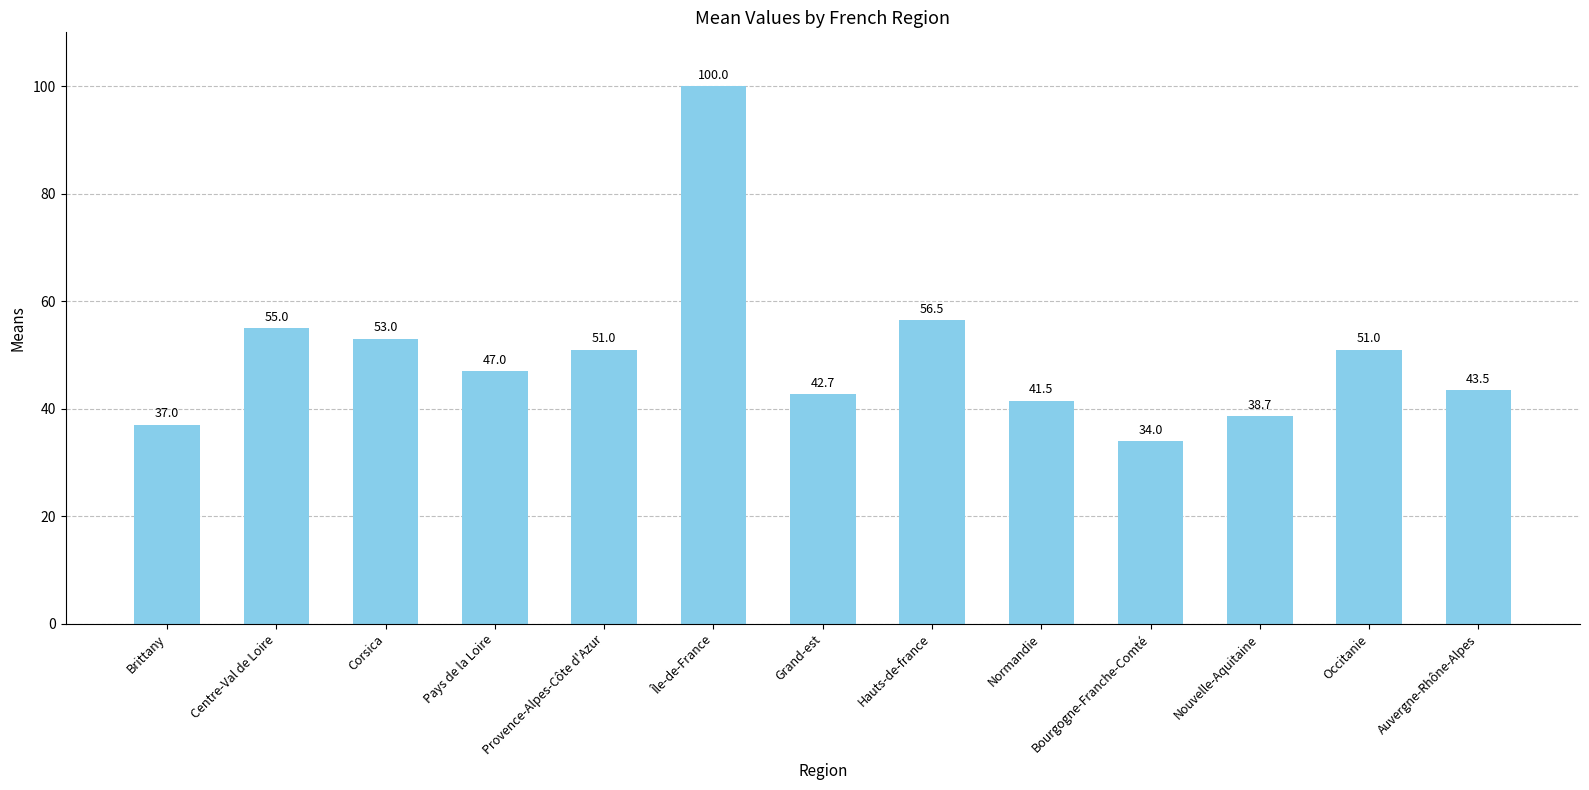

Reading right to left, list all the values displayed in this chart.

Auvergne-Rhône-Alpes=43.5	Occitanie=51.0	Nouvelle-Aquitaine=38.7	Bourgogne-Franche-Comté=34.0	Normandie=41.5	Hauts-de-france=56.5	Grand-est=42.7	Île-de-France=100.0	Provence-Alpes-Côte d'Azur=51.0	Pays de la Loire=47.0	Corsica=53.0	Centre-Val de Loire=55.0	Brittany=37.0